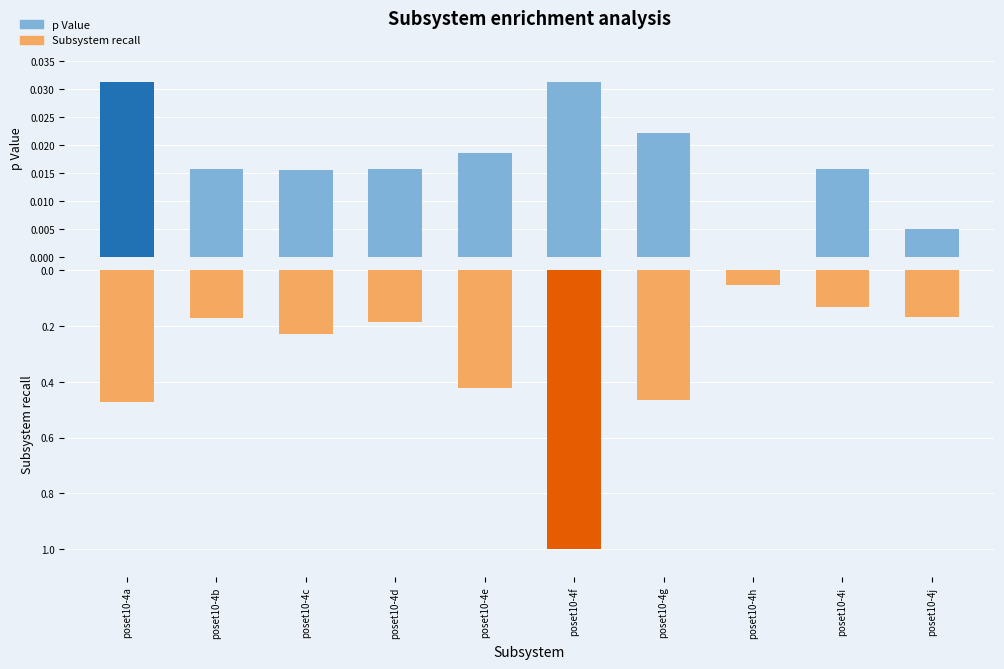

Rank the series at poset10-4g from lowest to highest value.

p Value, Subsystem recall